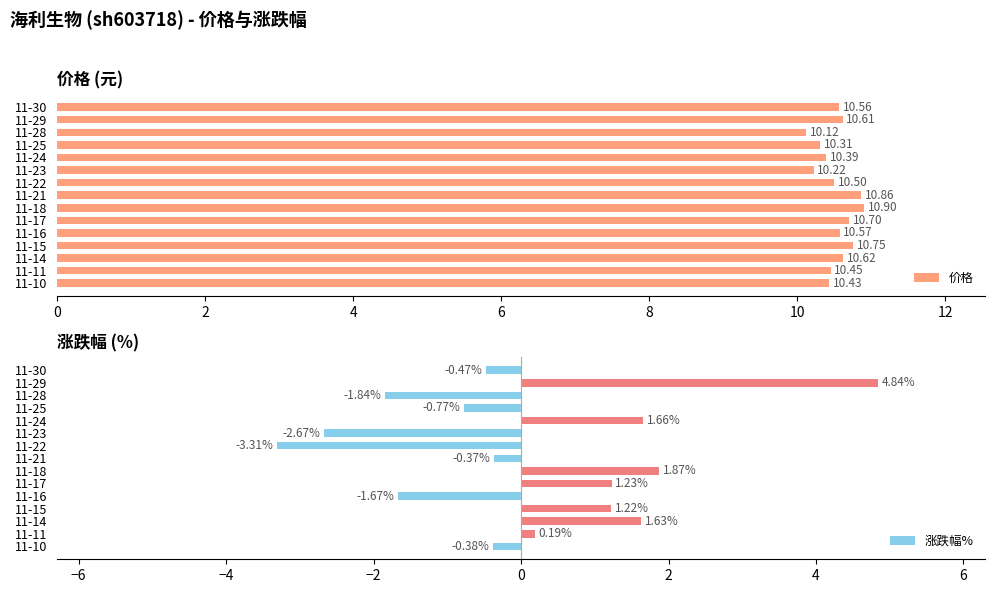

What is the difference between the 涨跌幅% values at 11-17 and 11-28?

3.1